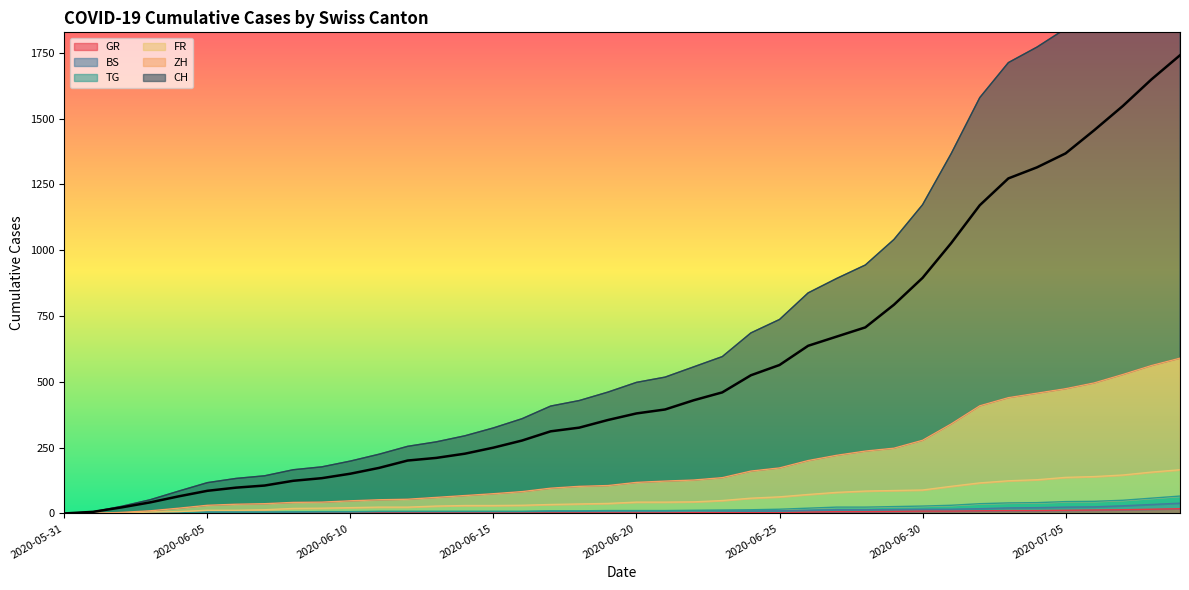

What is the average value of the CH series?

554